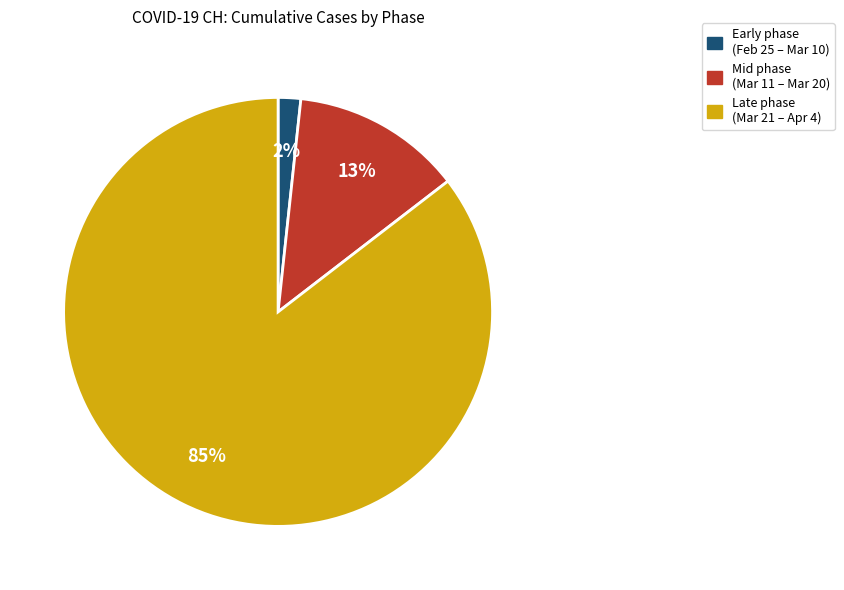

How many segments does this pie chart have?

3